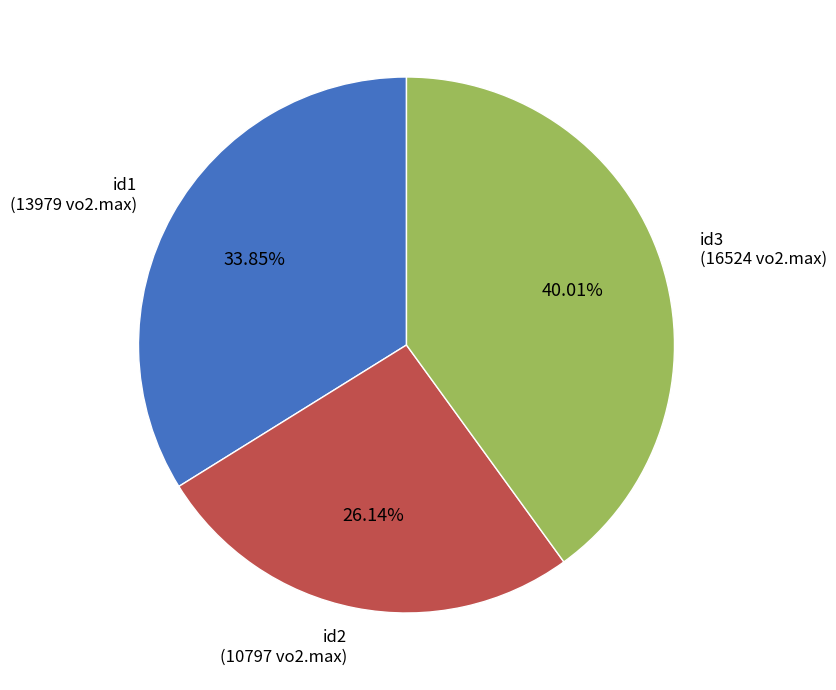

Is there a majority slice in this chart?

No